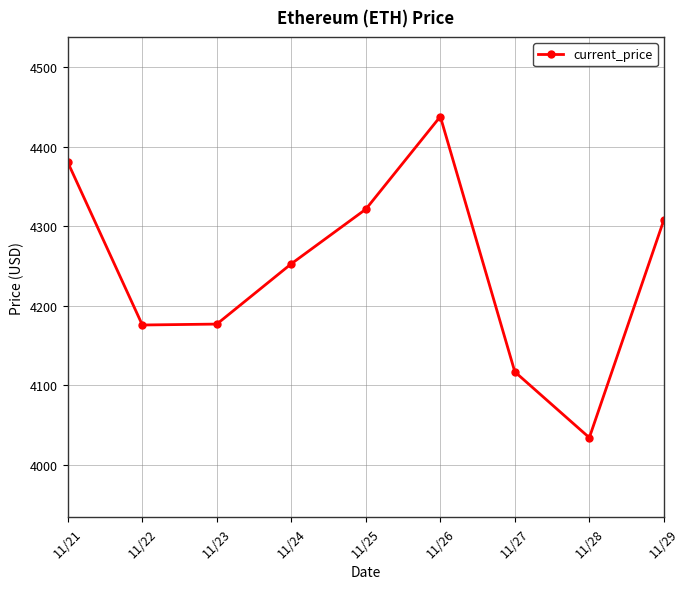

Count the number of values greater than 4252.

5